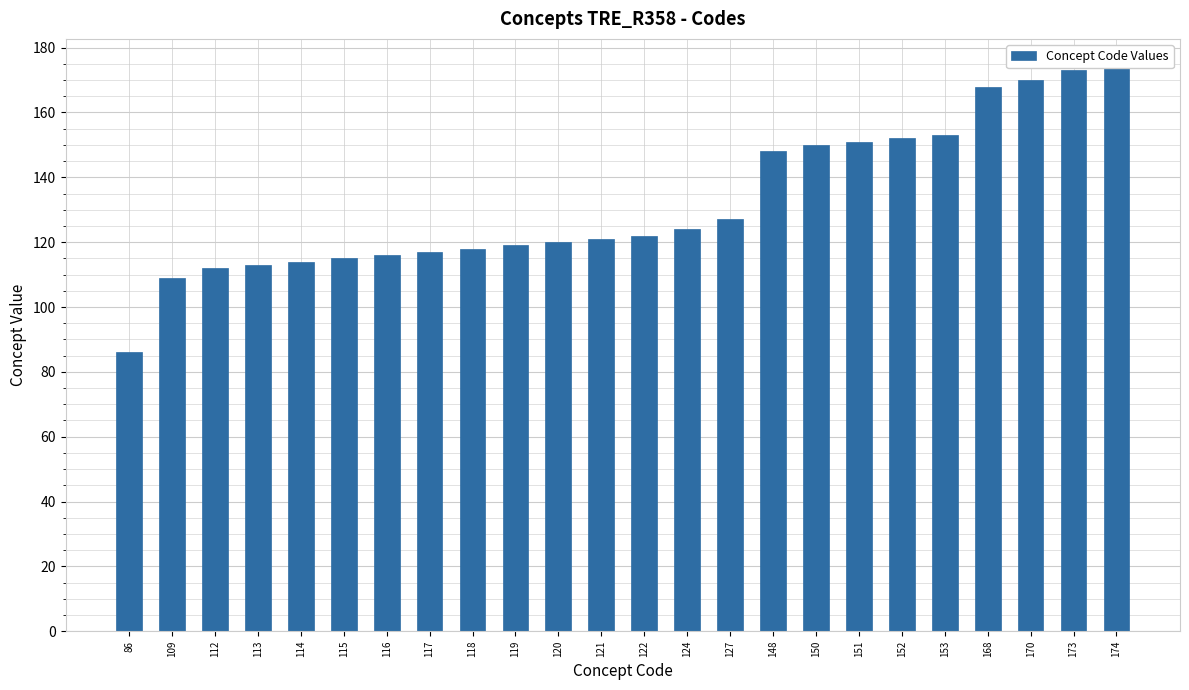

At which category does the chart reach its peak across all series?

174